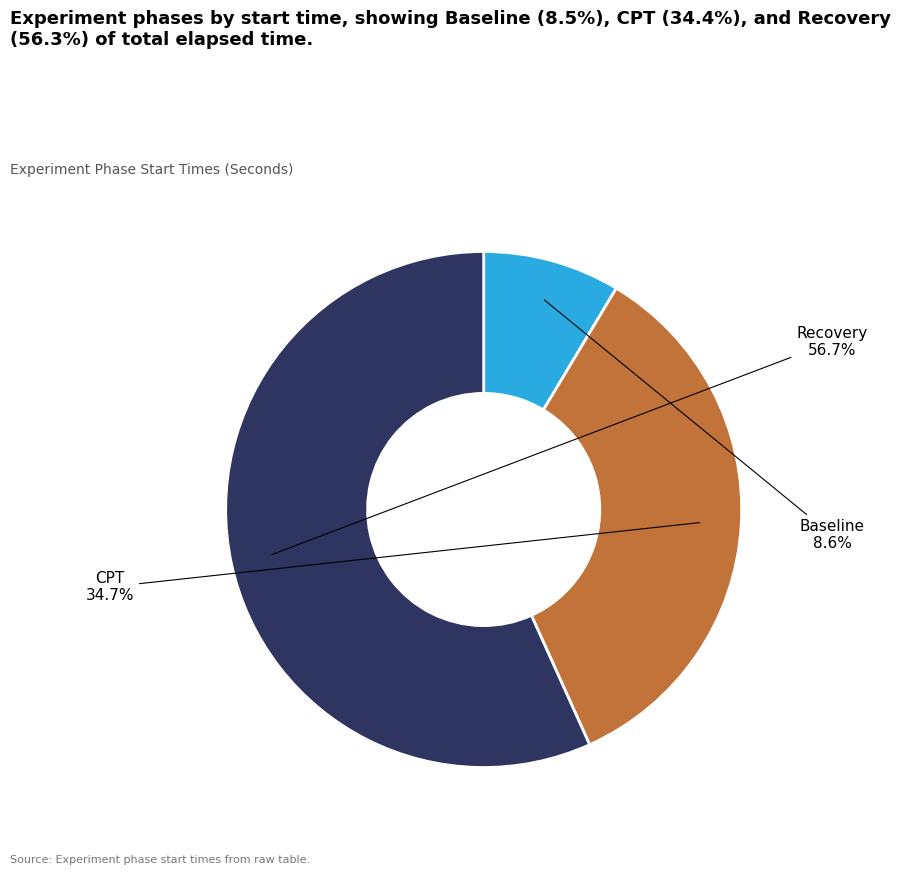

Is there any slice that represents more than half of the pie?

Yes